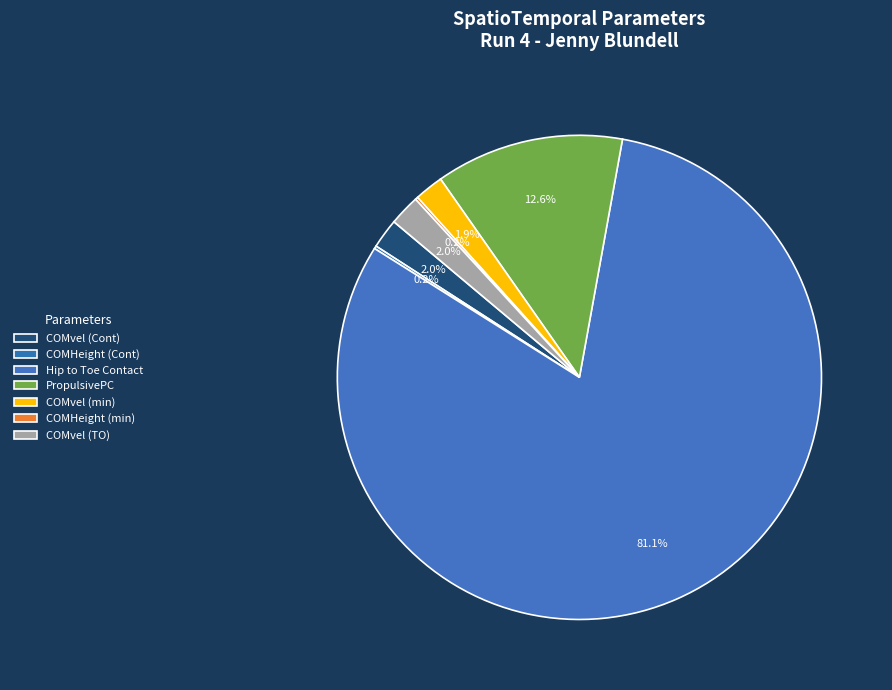

To the nearest percent, what portion does COMvel (Cont) represent?

2%